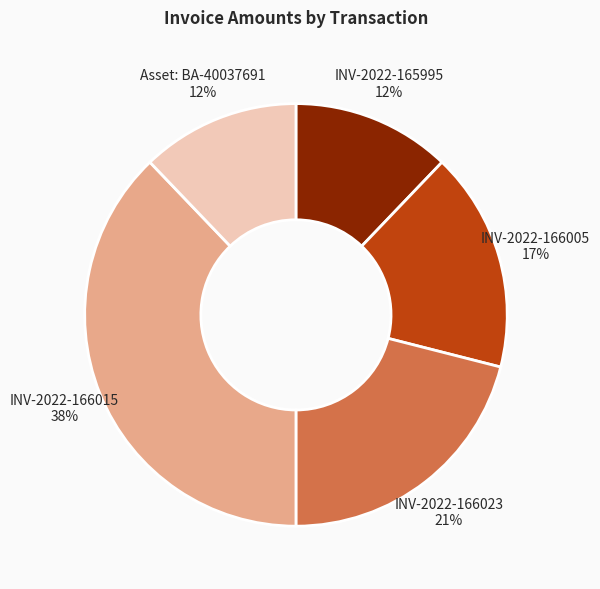

What percentage is the INV-2022-166023 slice, to the nearest percent?

21%